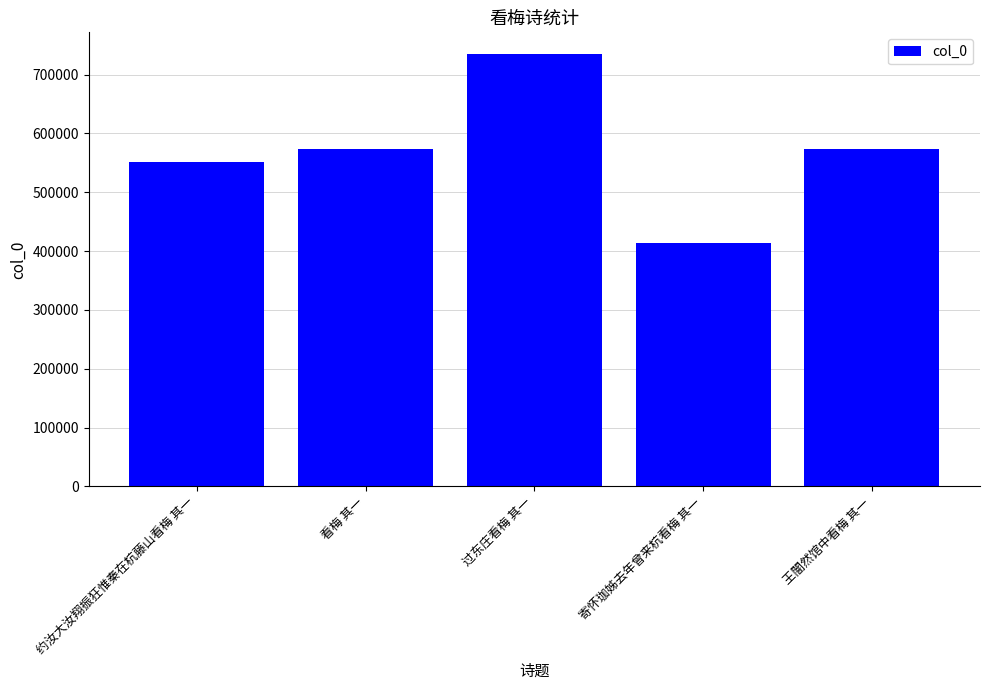

What is the sum of all values?

2845407